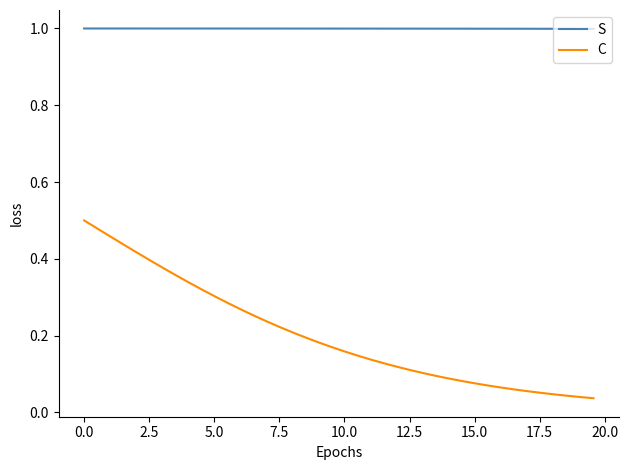

Which series has the widest spread of values?

C